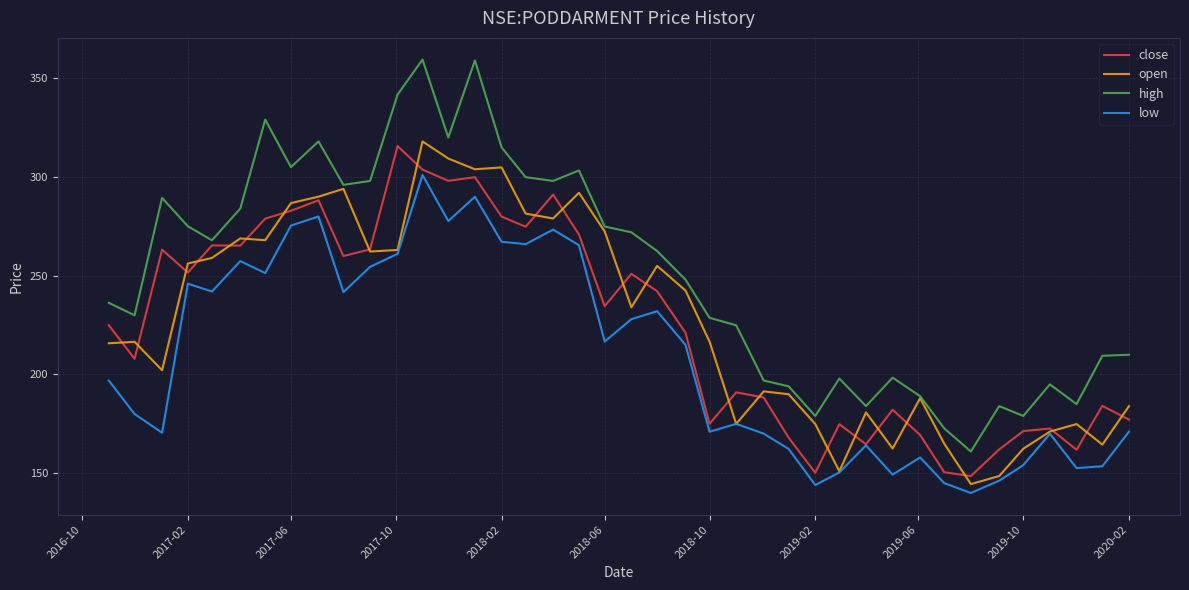

Which series has the widest spread of values?

high